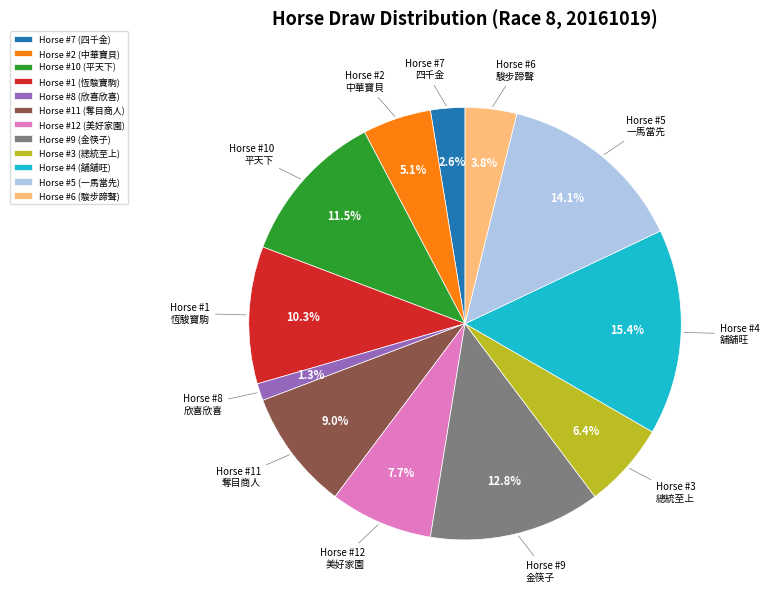

What is the total percentage of Horse #12 (美好家園) and Horse #6 (駿步蹄聲)?

11.5%